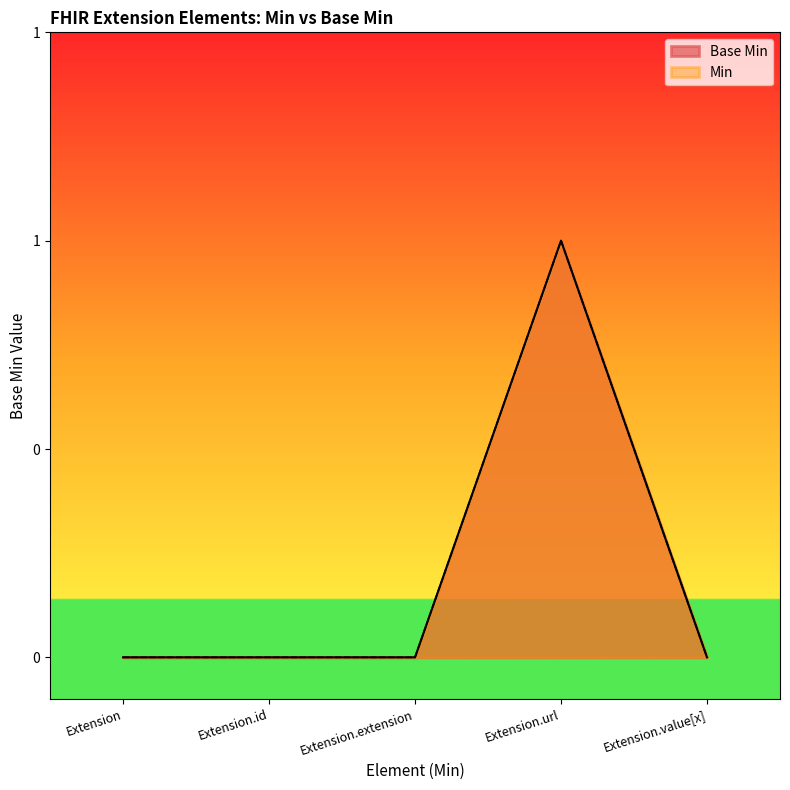

What is the greatest value displayed?

1